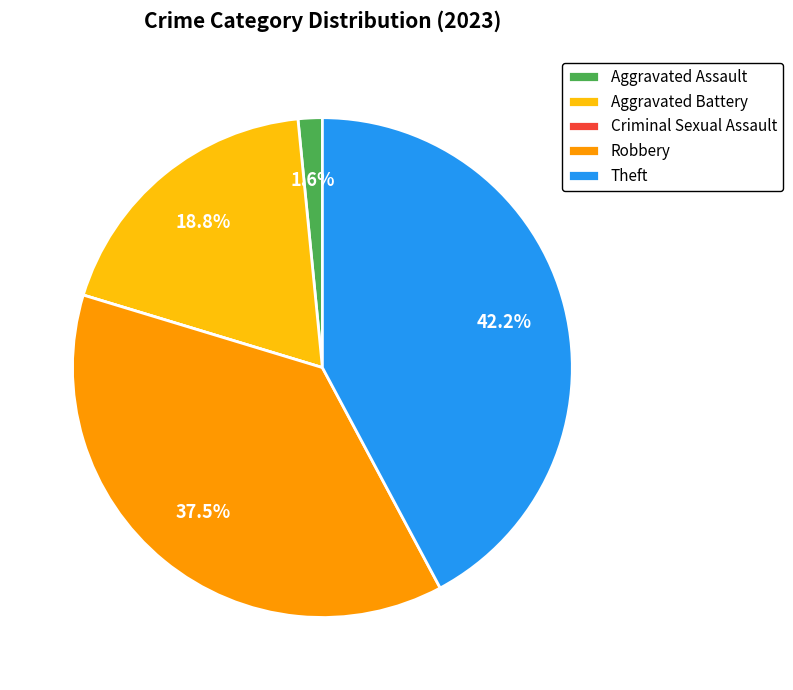

Is it true that Aggravated Assault is 2% of the pie?

True